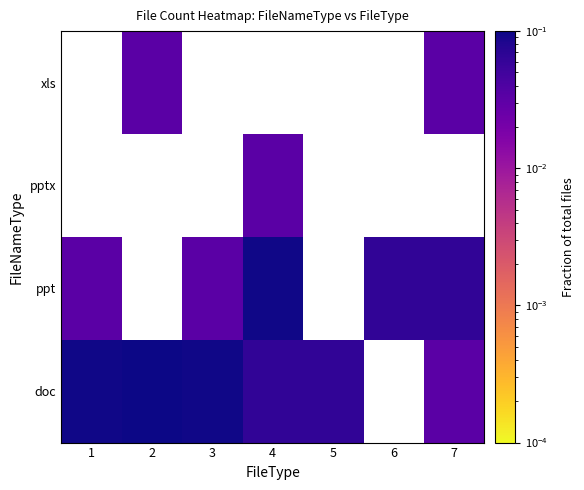

List the labels in order of ppt value, smallest first.

1, 2, 3, 4, 5, 6, 7